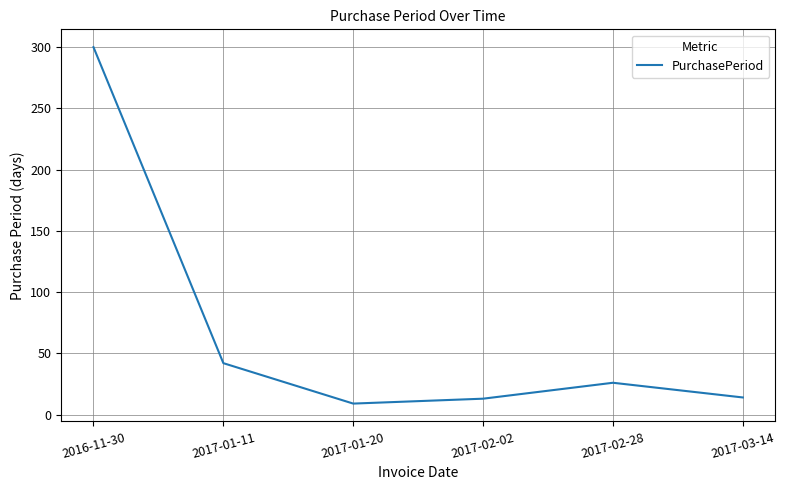

What is the change in value from 2017-02-02 to 2017-02-28?

+13